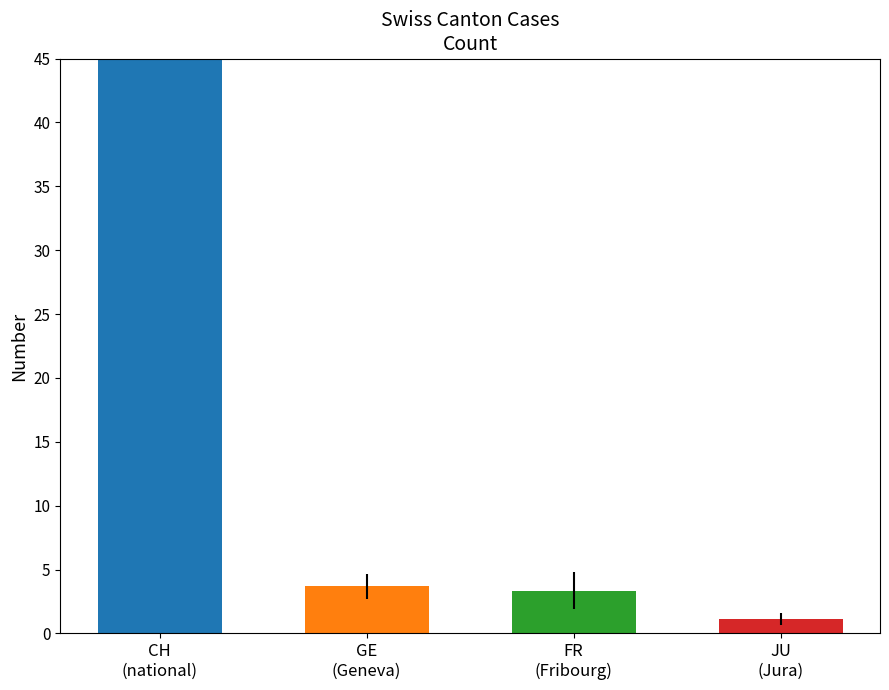

What is the value of the JU bar at the 20th from the left?

1